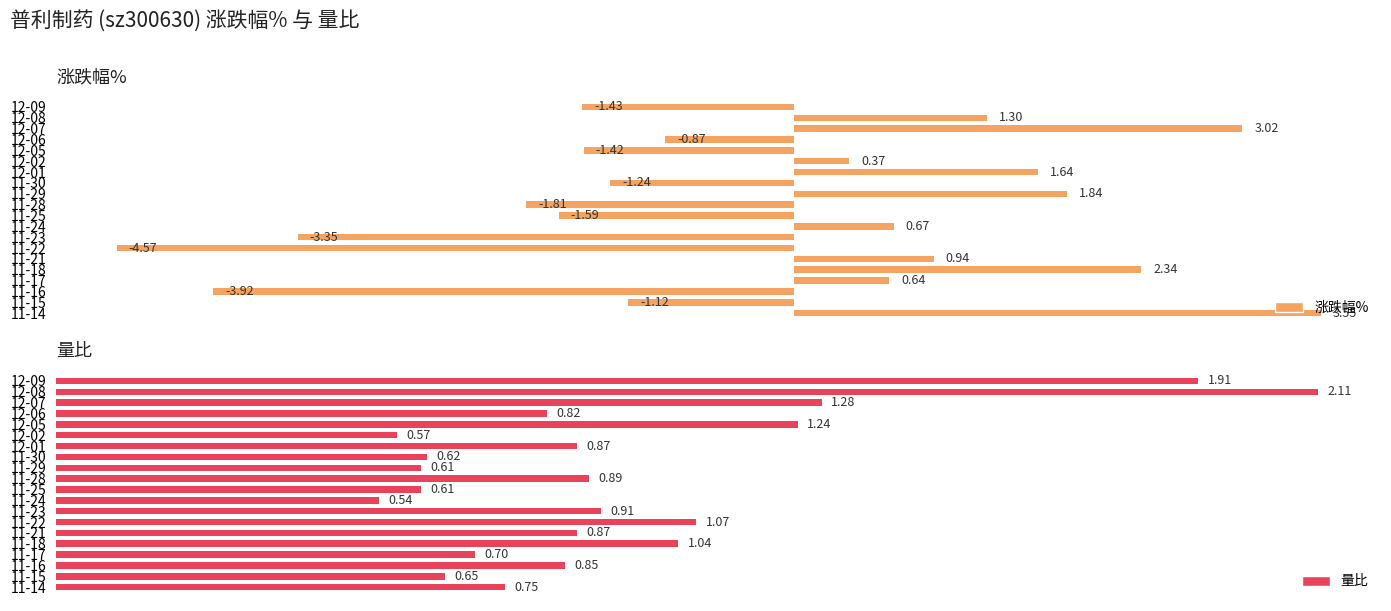

What is the difference between the maximum and minimum values in the 涨跌幅% series?

8.1